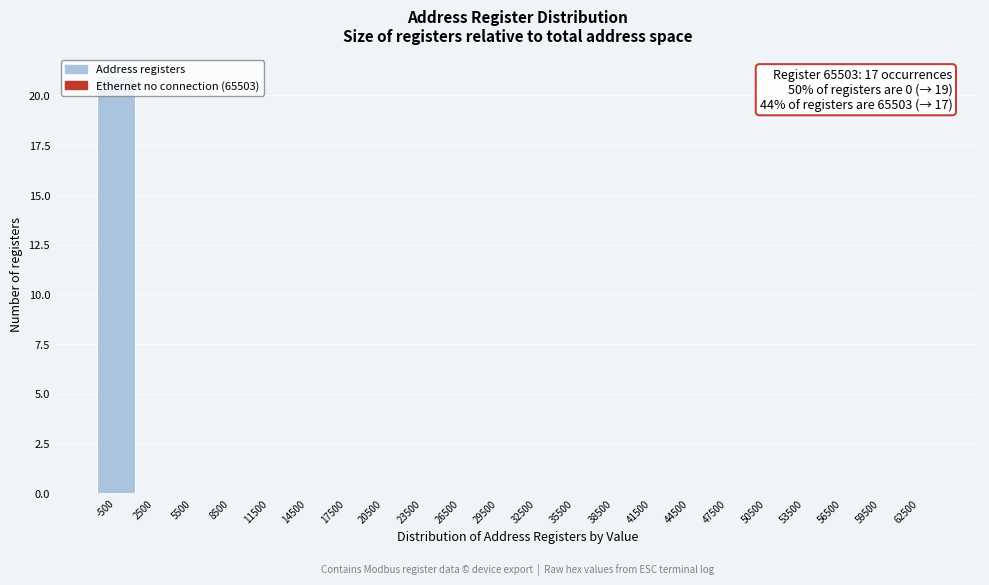

The chart shows a value of 0 at 47500. True or false?

True